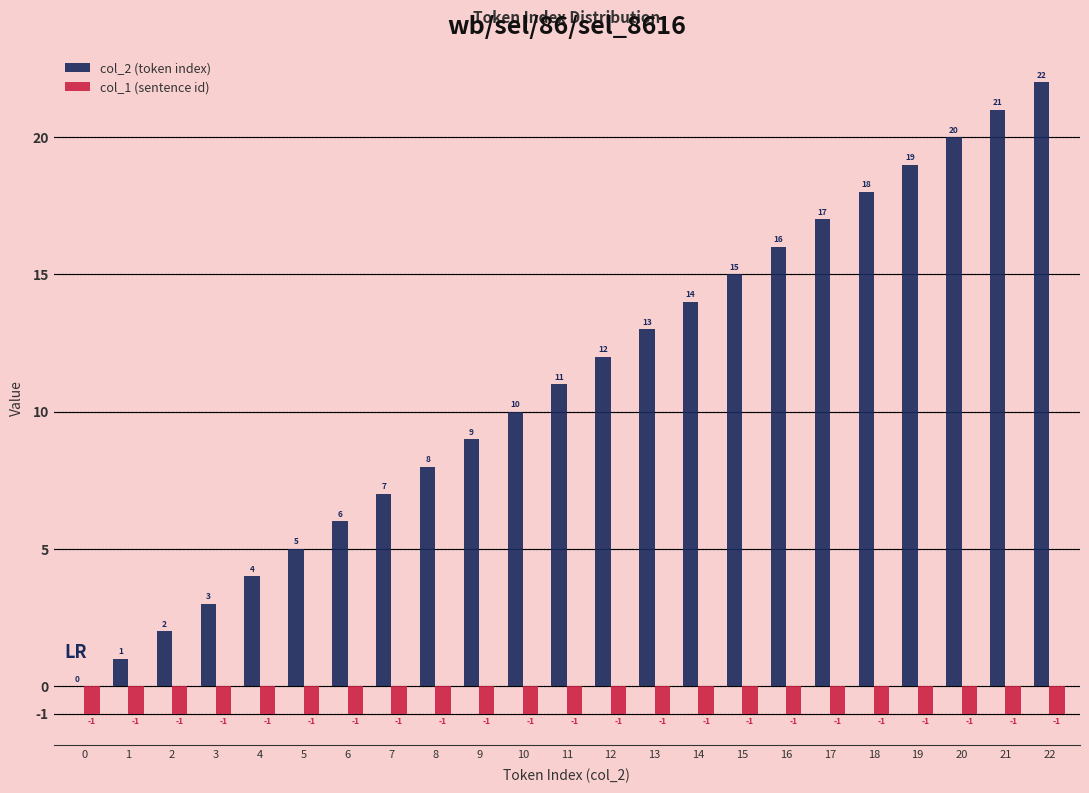

How many groups of bars are there?

23